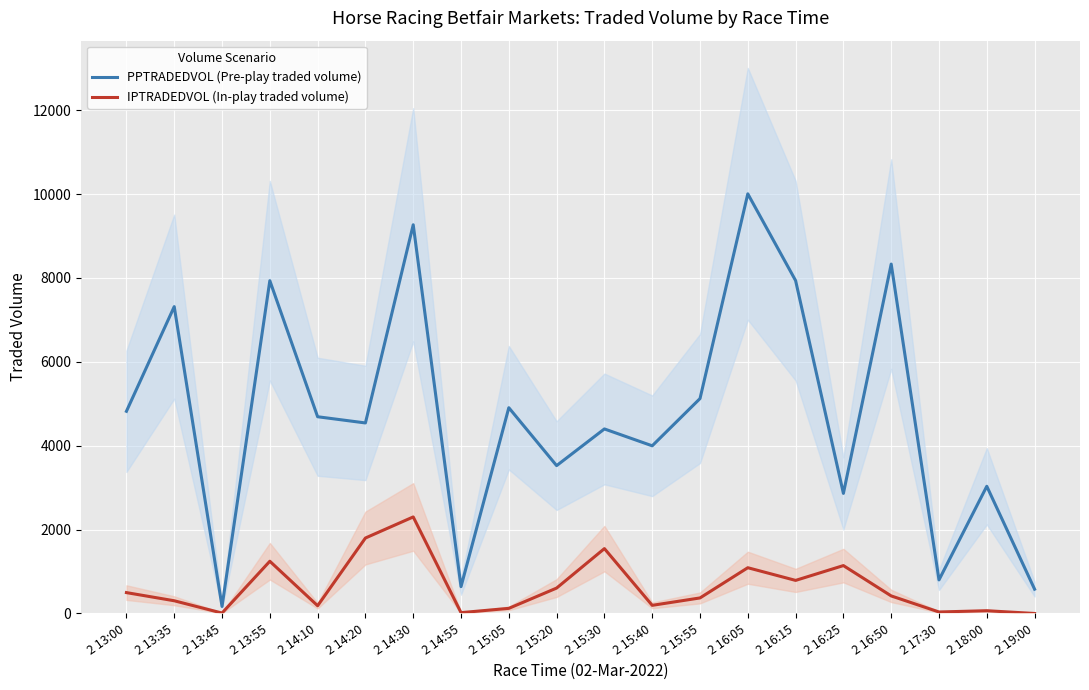

Count the number of categories in the chart.

20